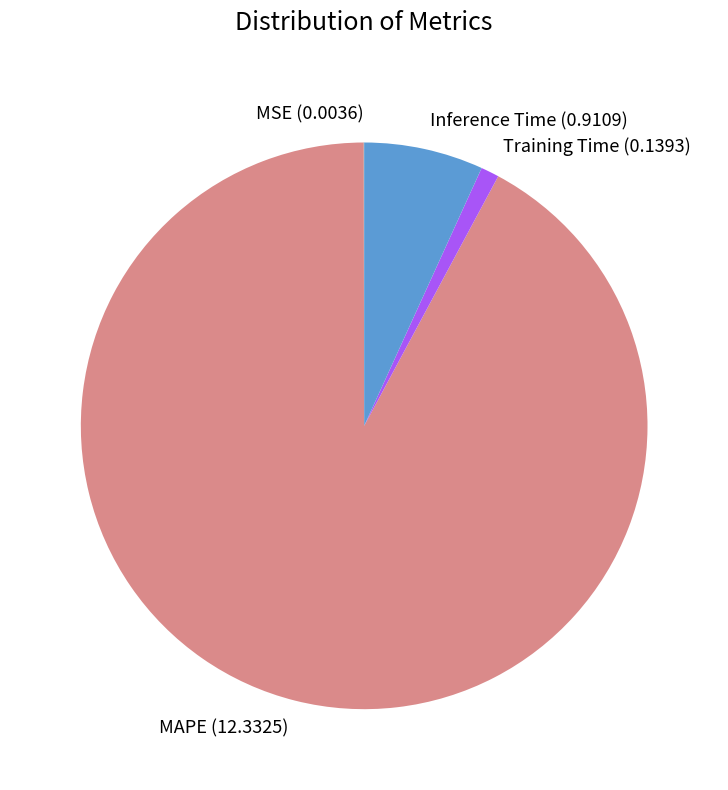

Which category accounts for the majority?

MAPE